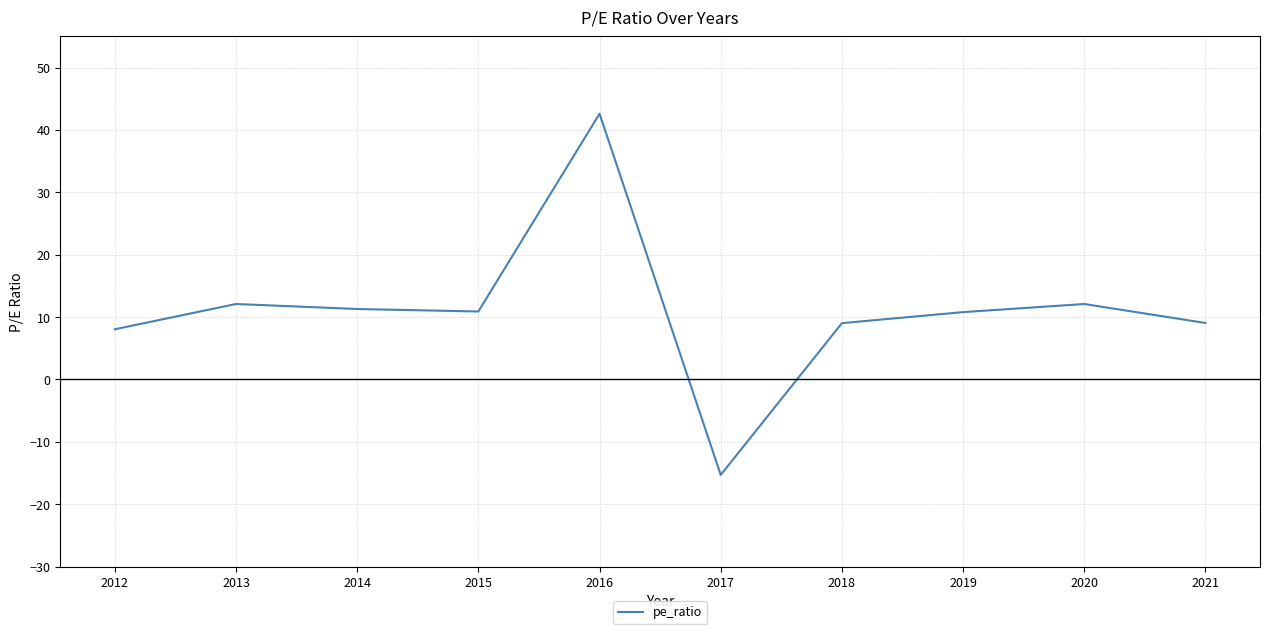

What is the sum of all values?

110.6